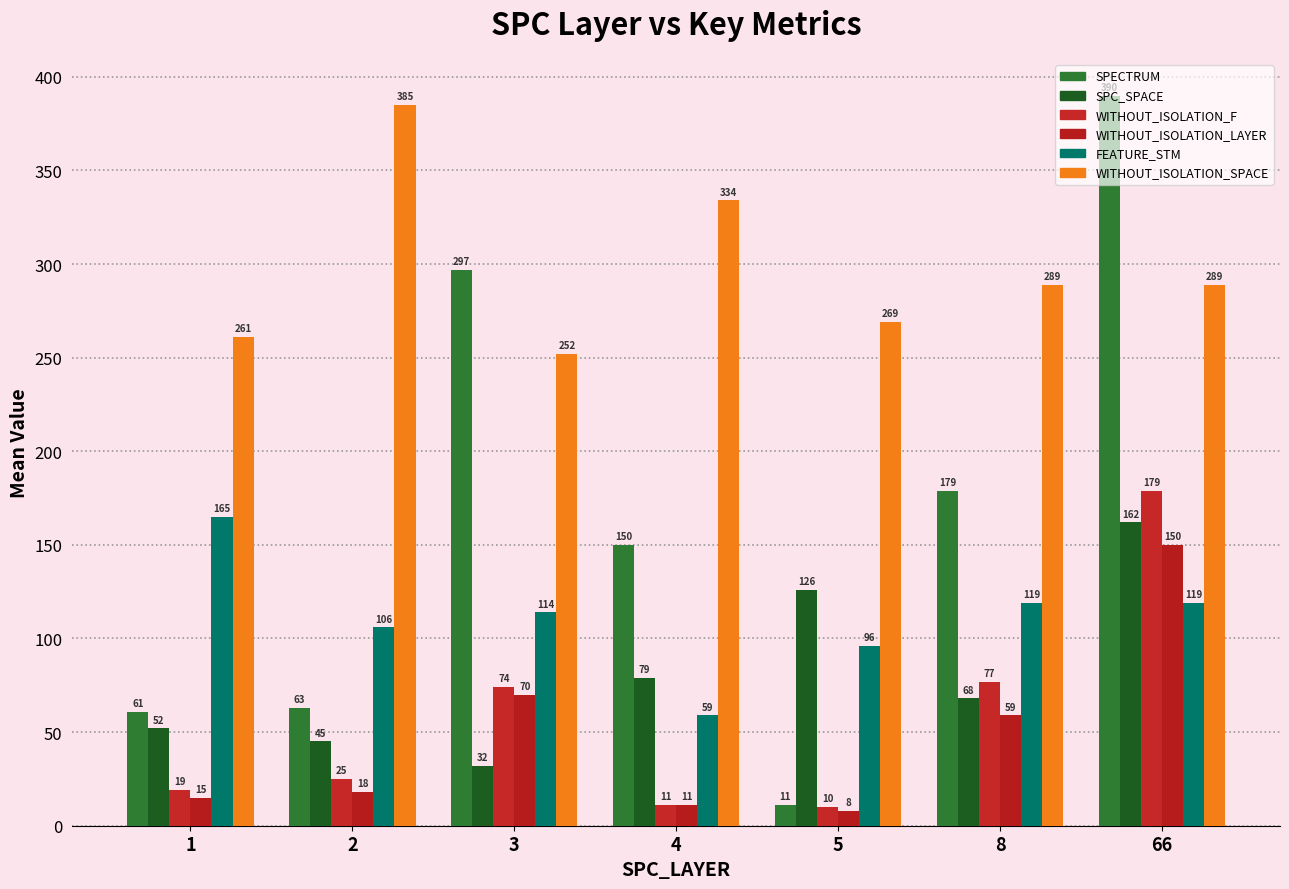

What value does the SPECTRUM series have at 66?

390